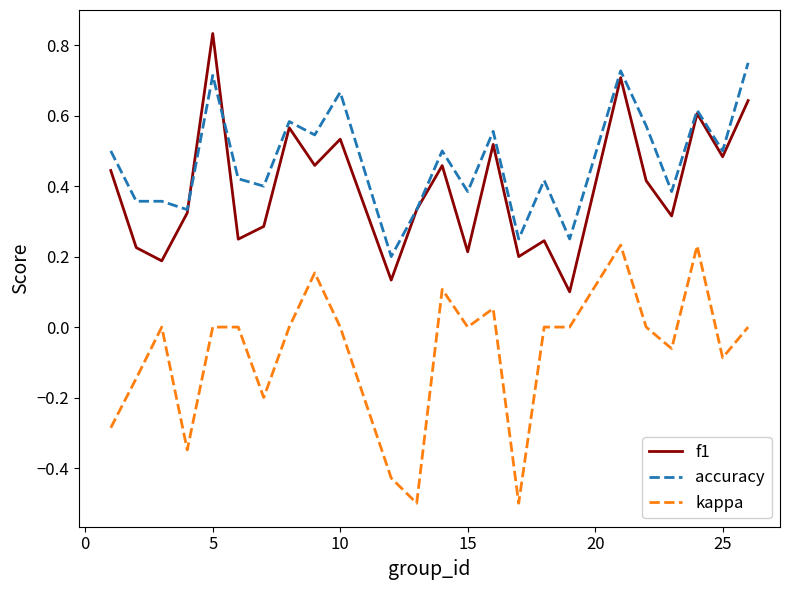

Which series has the largest total across all categories?

accuracy